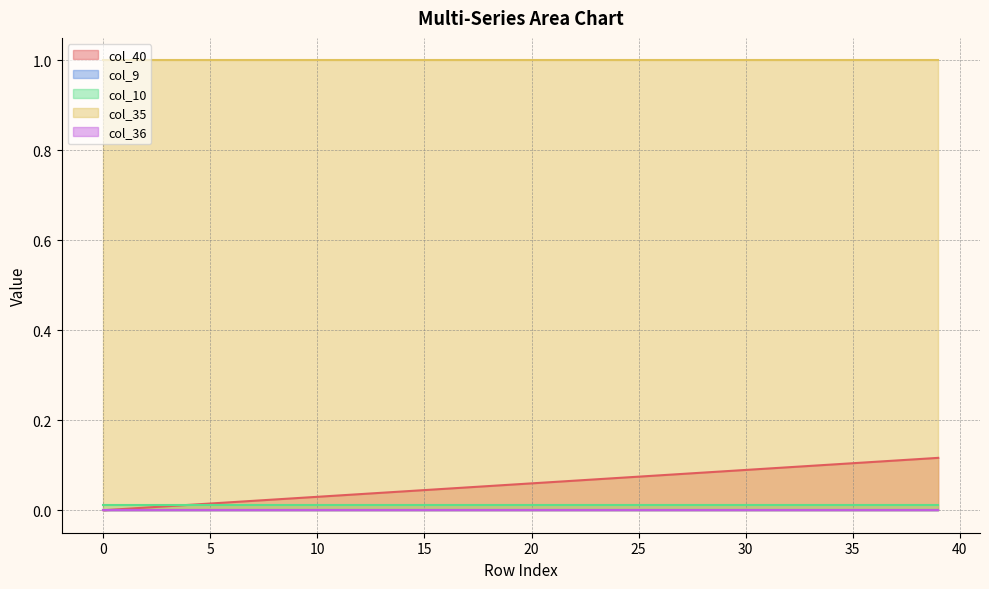

Rank the series by their maximum value, from highest to lowest.

col_35, col_40, col_10, col_9, col_36